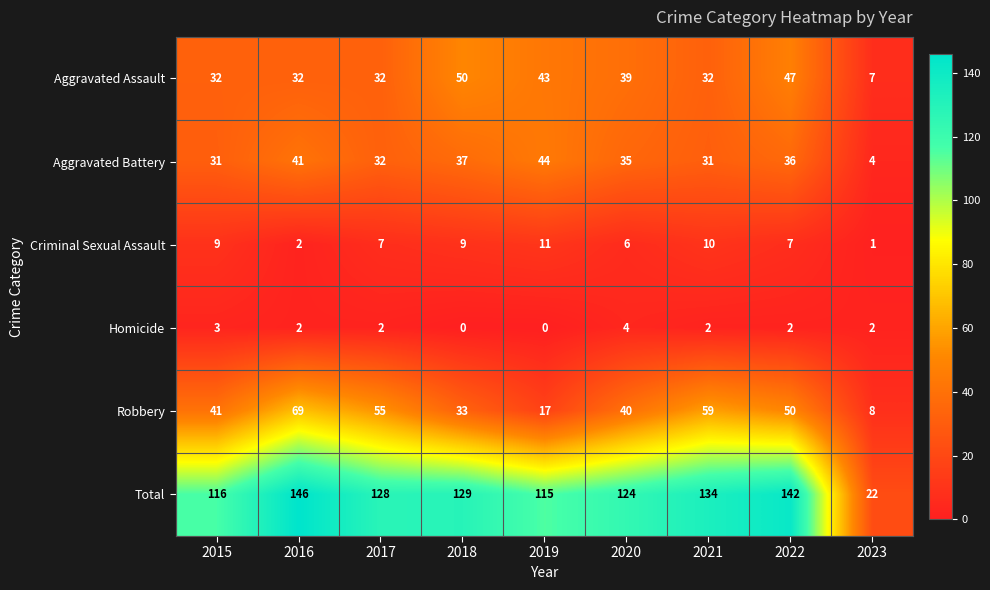

What is the sum of all Robbery values?

372